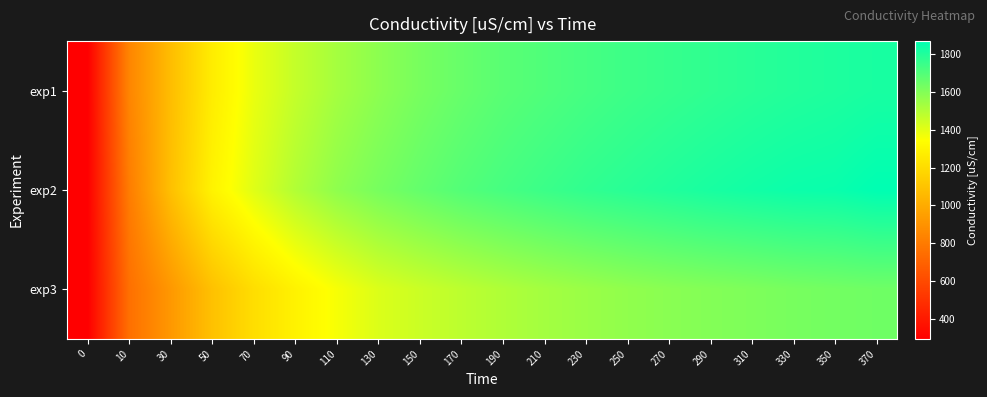

Reading left to right, extract all data points from this chart.

exp1: 0=293.0	10=845.0	30=1075.0	50=1271.0	70=1387.0	90=1466.0	110=1530.0	130=1580.0	150=1623.0	170=1656.0	190=1685.0	210=1705.0	230=1725.0	250=1743.0	270=1758.0	290=1772.0	310=1786.0	330=1798.0	350=1808.0	370=1819.0
exp2: 0=293.0	10=809.0	30=1086.0	50=1297.0	70=1410.0	90=1504.0	110=1575.0	130=1624.0	150=1663.0	170=1698.0	190=1724.0	210=1747.0	230=1769.0	250=1786.0	270=1803.0	290=1819.0	310=1833.0	330=1845.0	350=1850.0	370=1870.0
exp3: 0=293.0	10=755.0	30=922.0	50=1091.0	70=1209.0	90=1293.0	110=1360.0	130=1418.0	150=1452.0	170=1482.0	190=1508.0	210=1532.0	230=1552.0	250=1571.0	270=1586.0	290=1599.0	310=1610.0	330=1623.0	350=1632.0	370=1640.0